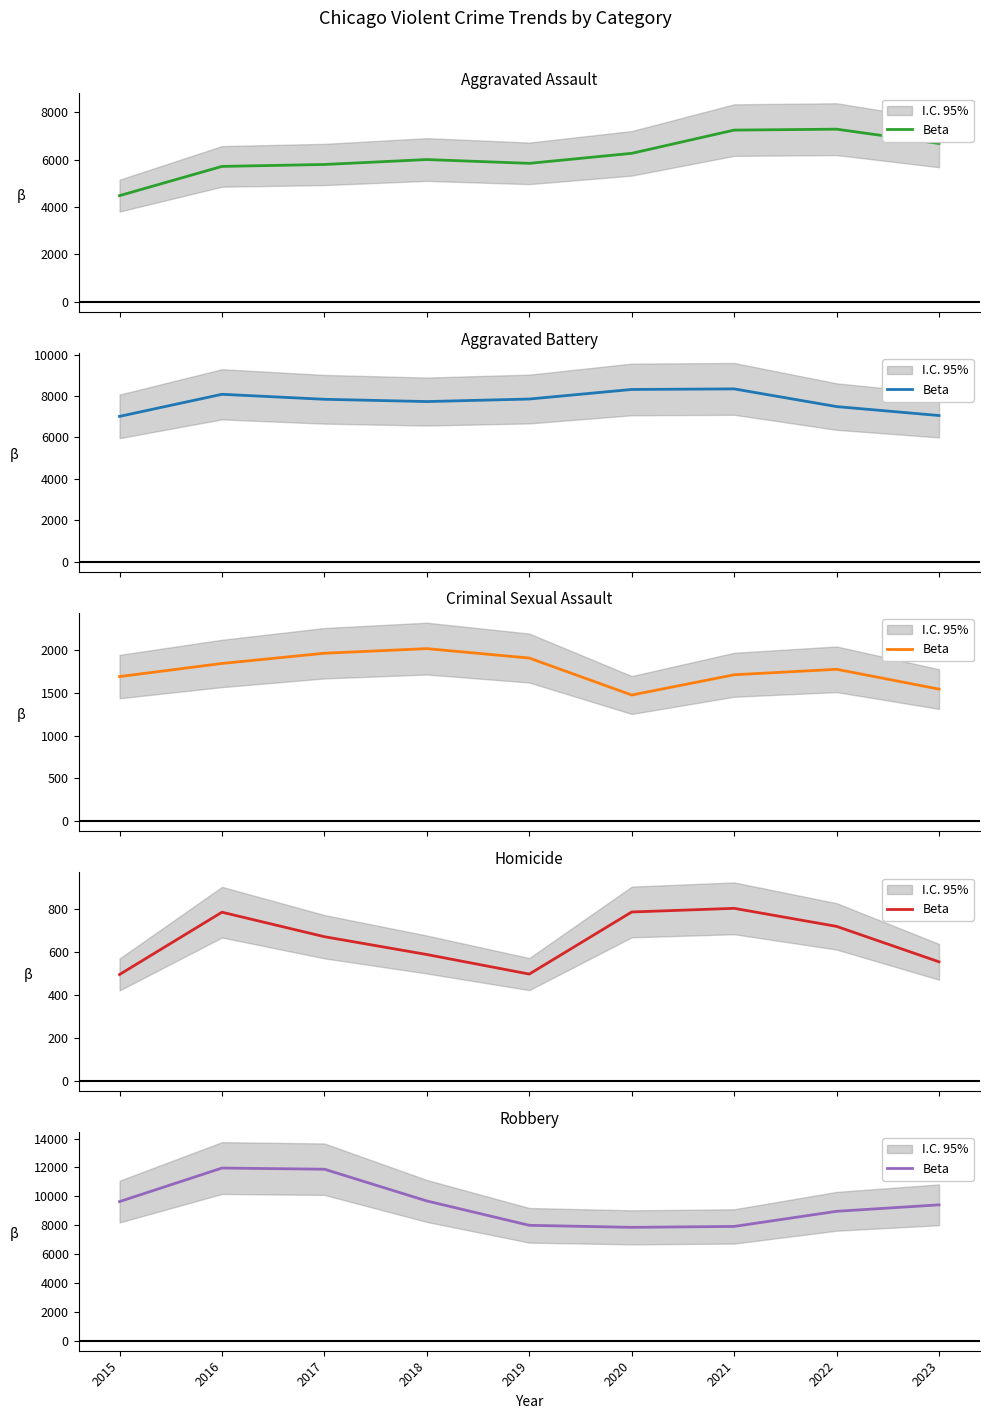

Rank the categories by value from lowest to highest.

2020, 2021, 2019, 2022, 2023, 2015, 2018, 2017, 2016